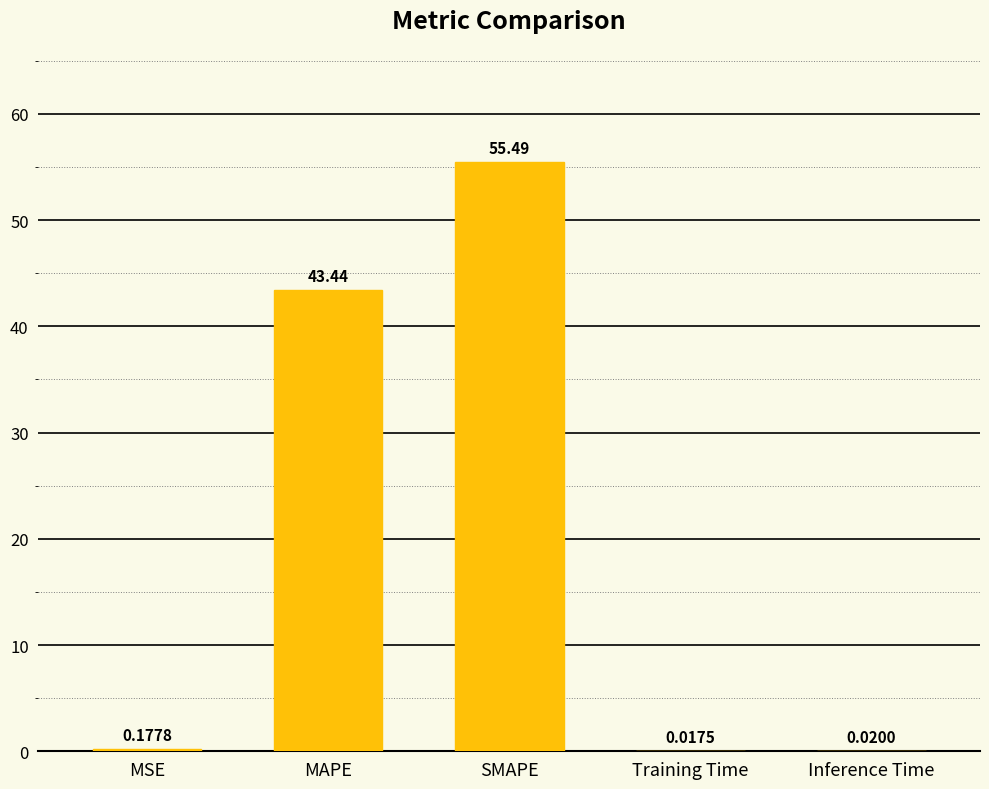

Which category has the highest value across all series?

SMAPE